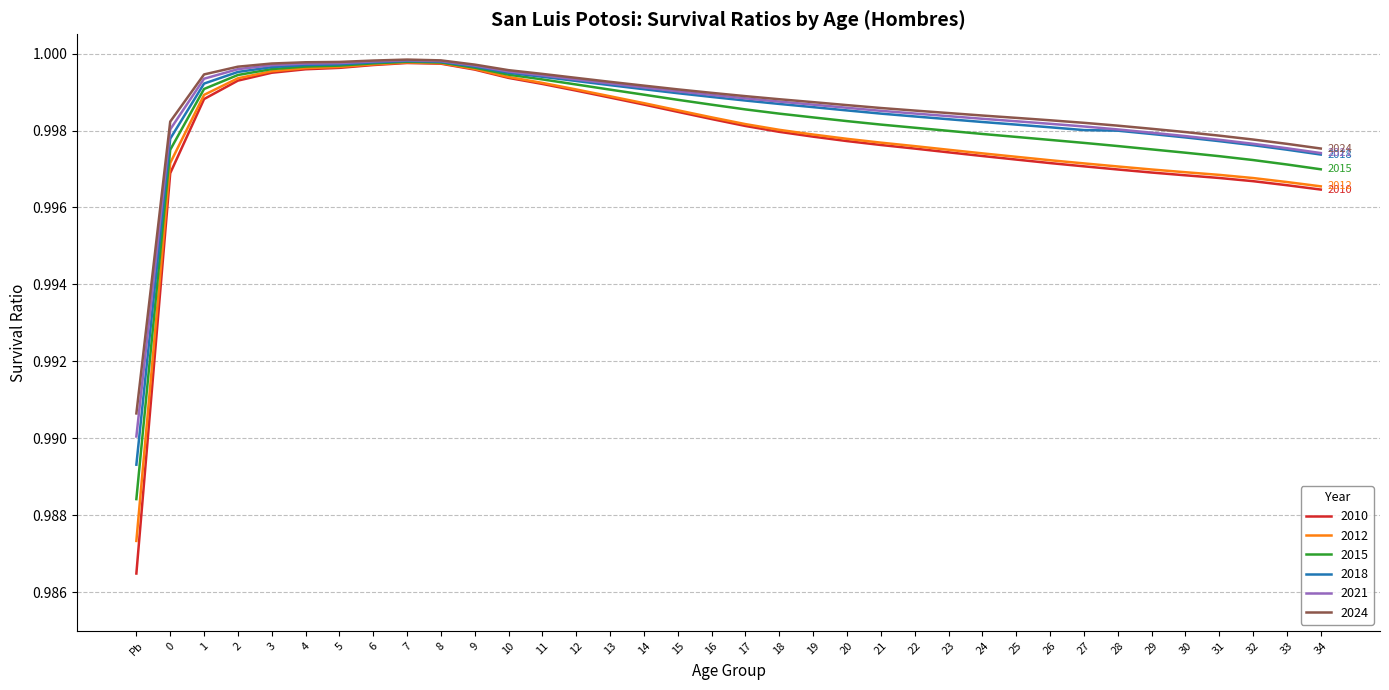

Which series has the largest range (max minus min)?

2010